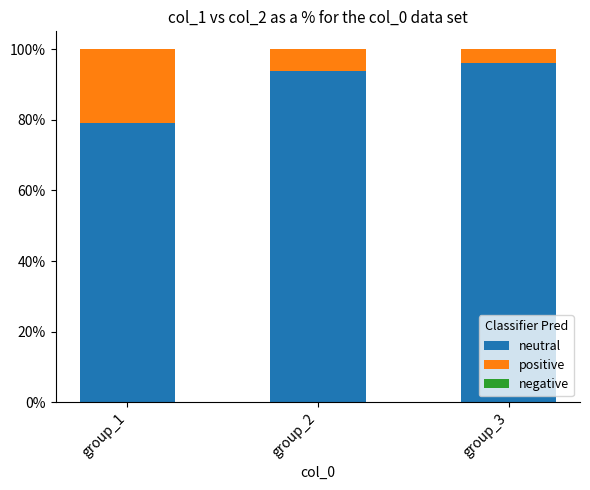

How many bars are there in total?

3